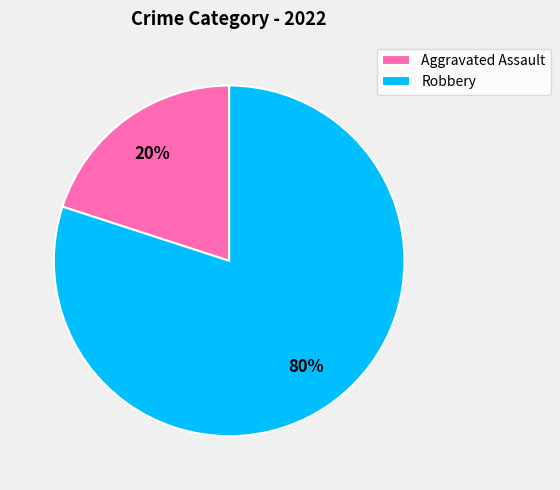

To the nearest percent, what portion does Aggravated Assault represent?

20%